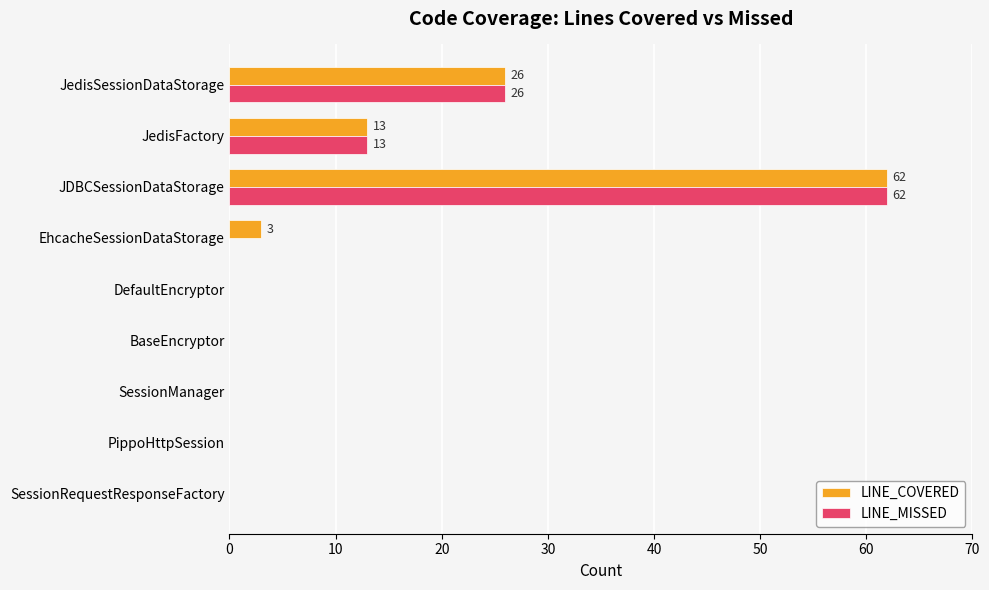

What is the sum of all LINE_COVERED values?

104